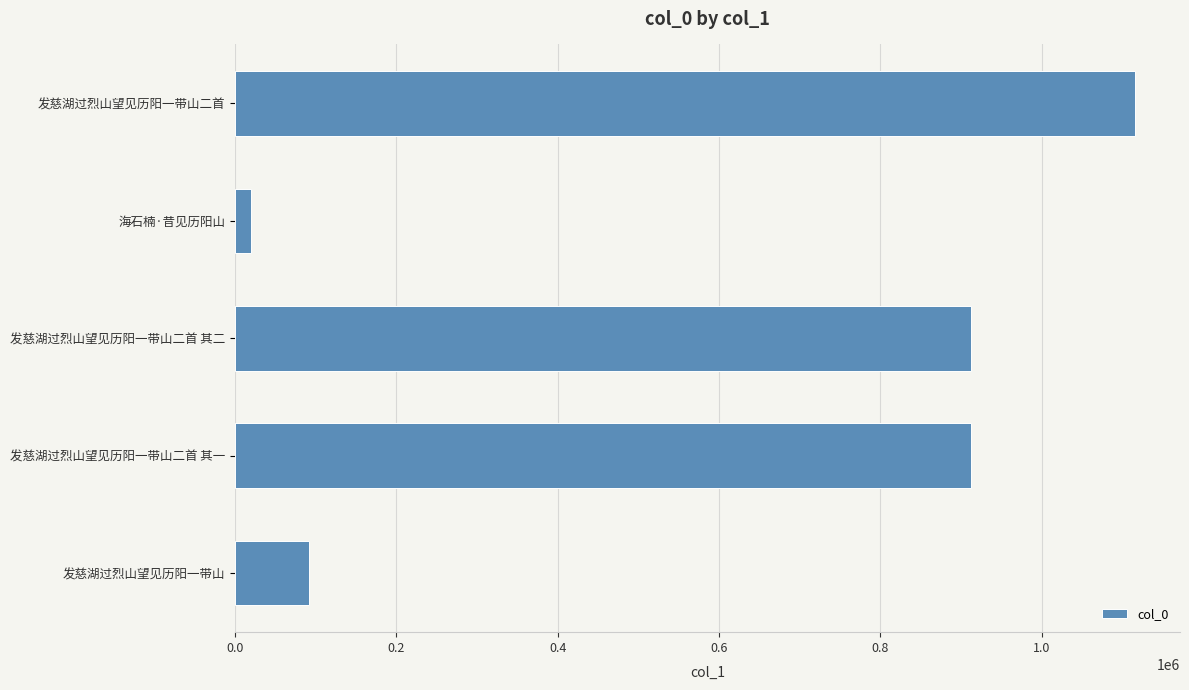

Which label corresponds to the largest value in the chart?

发慈湖过烈山望见历阳一带山二首